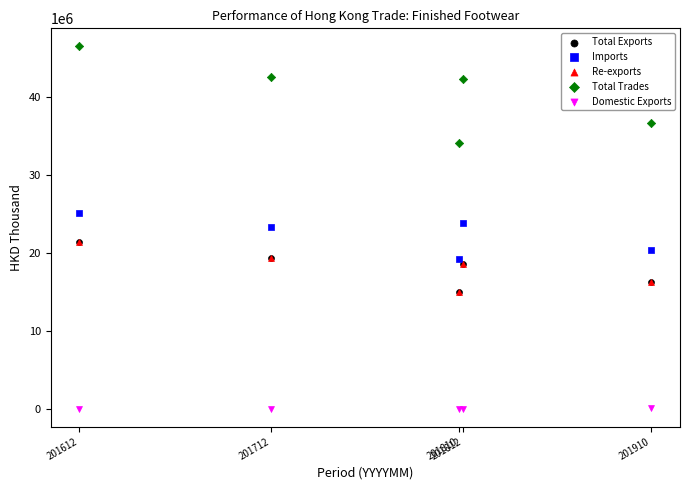

Which series contains the lowest Y value?

Domestic Exports